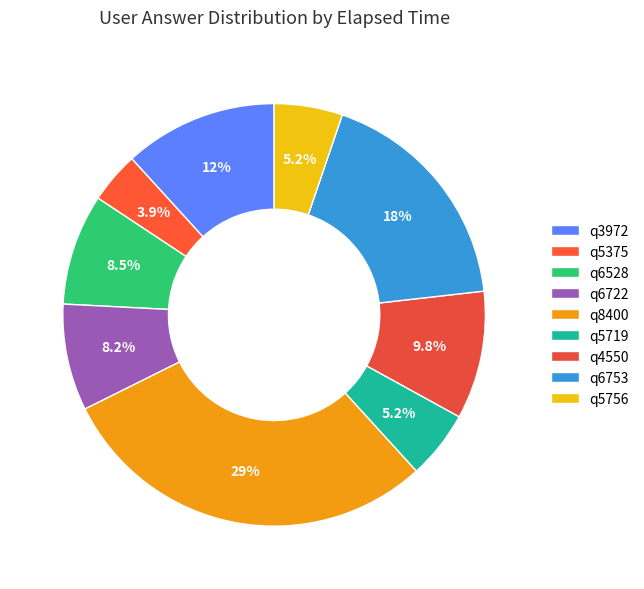

How much of the chart is everything except q5719?

94.8%